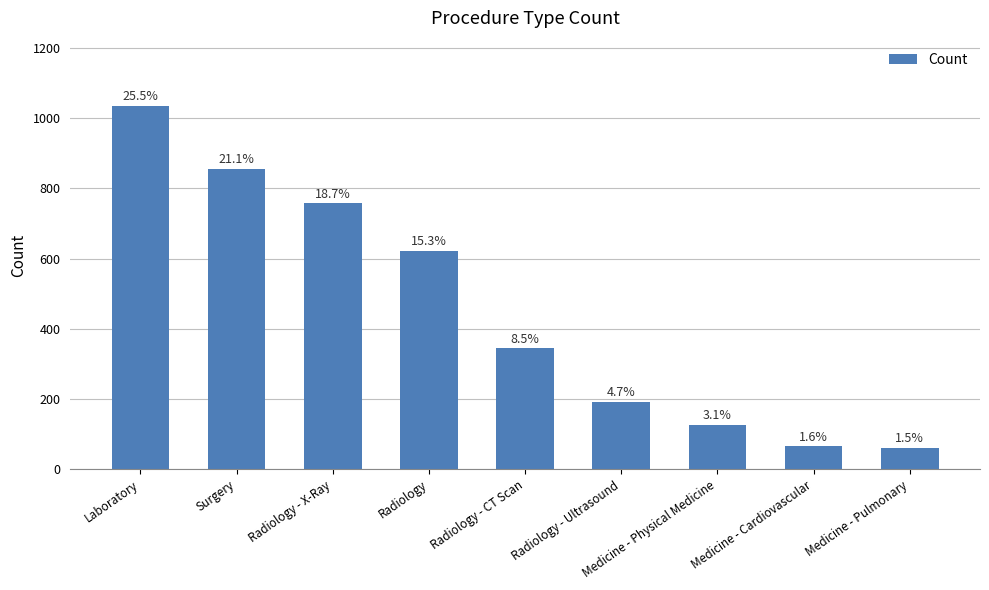

What is the sum of all values?

4057